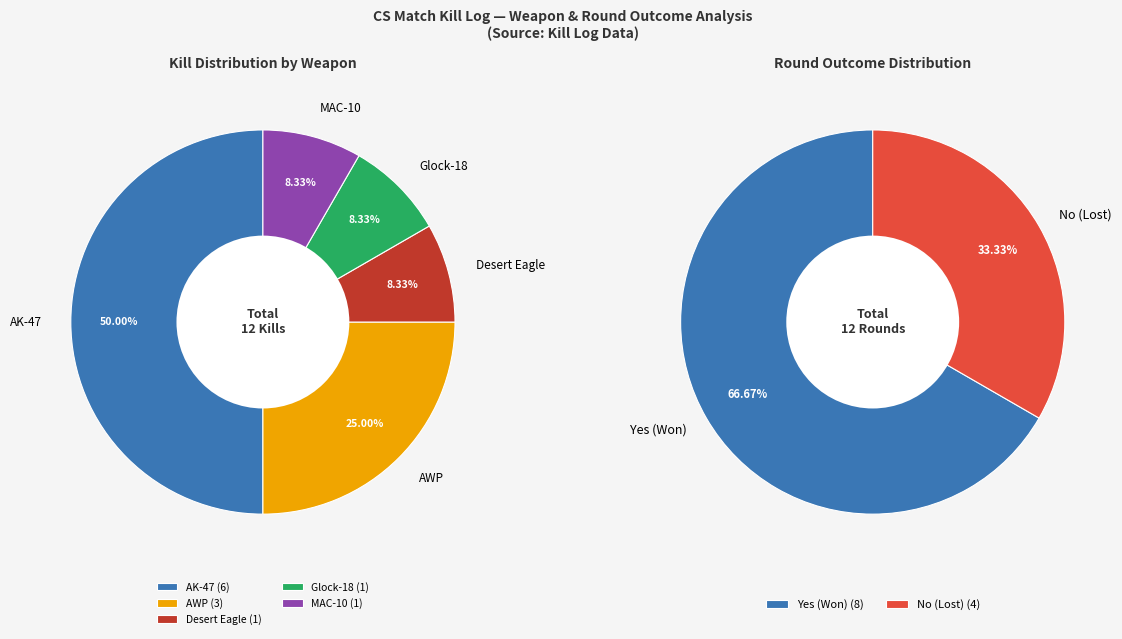

Which slice is the smallest?

Glock-18